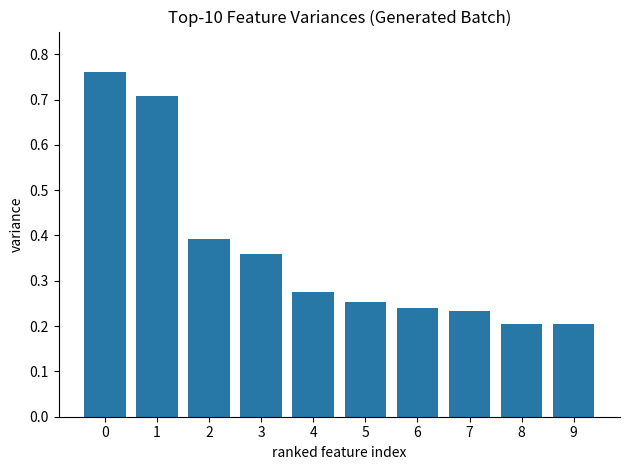

What is the difference between the second highest and minimum values?

0.5